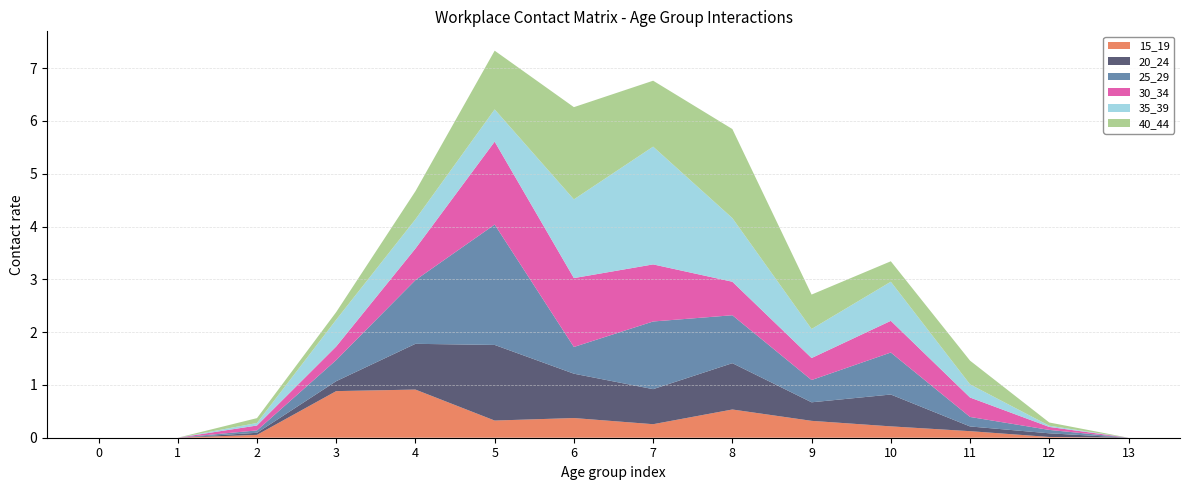

Reading left to right, list all the values displayed in this chart.

15_19: 0=0.0	1=0.0	2=0.1	3=0.9	4=0.9	5=0.3	6=0.4	7=0.3	8=0.5	9=0.3	10=0.2	11=0.1	12=0.0	13=0.0
20_24: 0=0.0	1=0.0	2=0.0	3=0.2	4=0.9	5=1.4	6=0.8	7=0.7	8=0.9	9=0.4	10=0.6	11=0.1	12=0.1	13=0.0
25_29: 0=0.0	1=0.0	2=0.0	3=0.4	4=1.2	5=2.3	6=0.5	7=1.3	8=0.9	9=0.4	10=0.8	11=0.2	12=0.1	13=0.0
30_34: 0=0.0	1=0.0	2=0.1	3=0.3	4=0.6	5=1.6	6=1.3	7=1.1	8=0.6	9=0.4	10=0.6	11=0.4	12=0.1	13=0.0
35_39: 0=0.0	1=0.0	2=0.0	3=0.5	4=0.6	5=0.6	6=1.5	7=2.2	8=1.2	9=0.5	10=0.7	11=0.2	12=0.0	13=0.0
40_44: 0=0.0	1=0.0	2=0.1	3=0.1	4=0.5	5=1.1	6=1.7	7=1.2	8=1.7	9=0.7	10=0.4	11=0.4	12=0.1	13=0.0